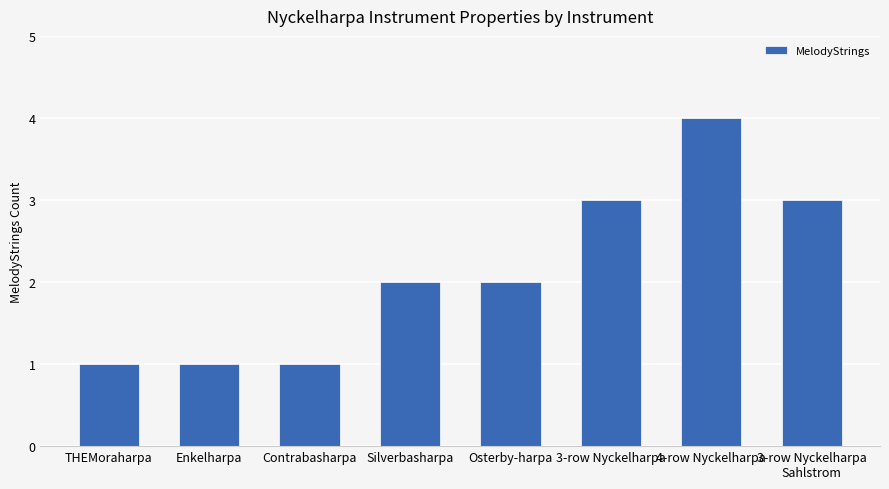

What is the maximum value shown in the chart?

4